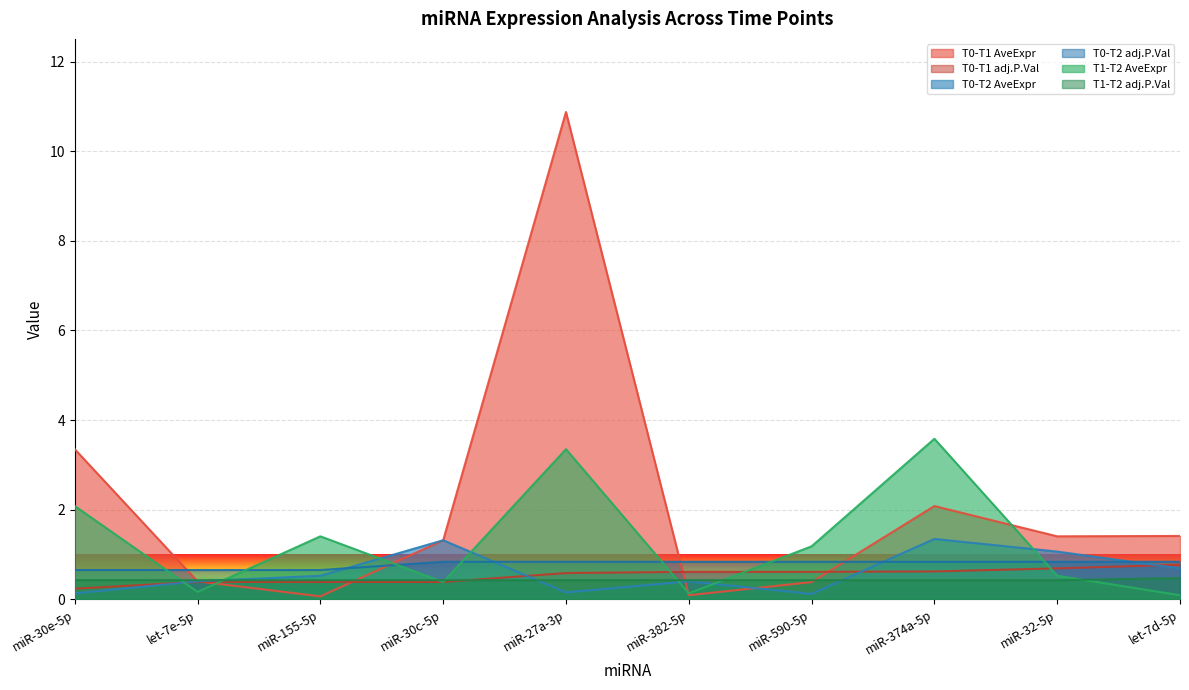

Which series has the largest total across all categories?

T0-T1 AveExpr